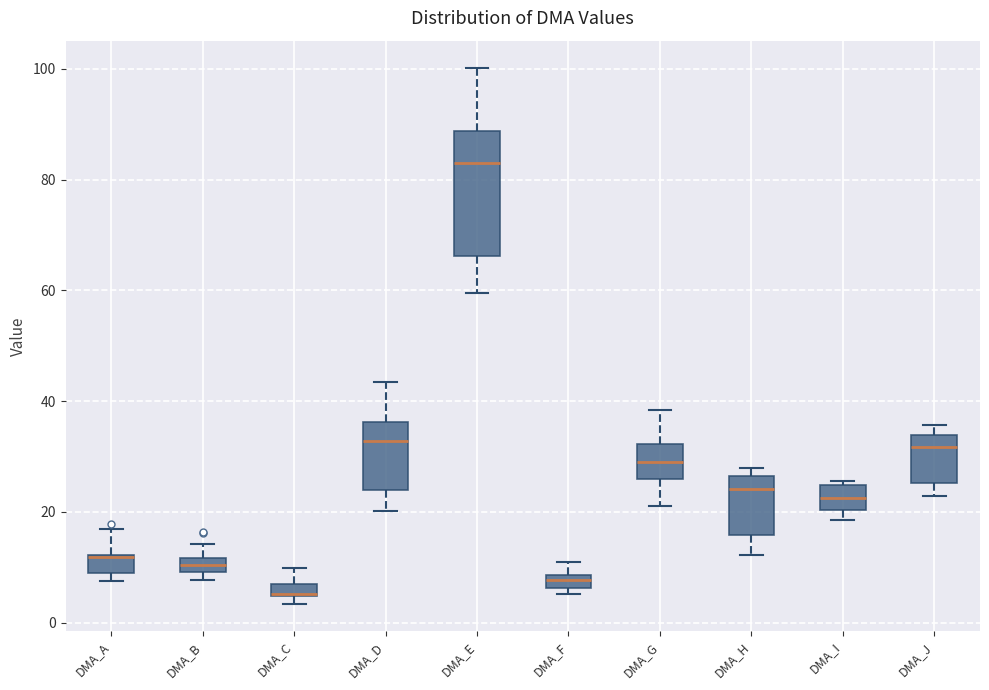

Which box is the tallest, from its lower edge to its upper edge?

DMA_E